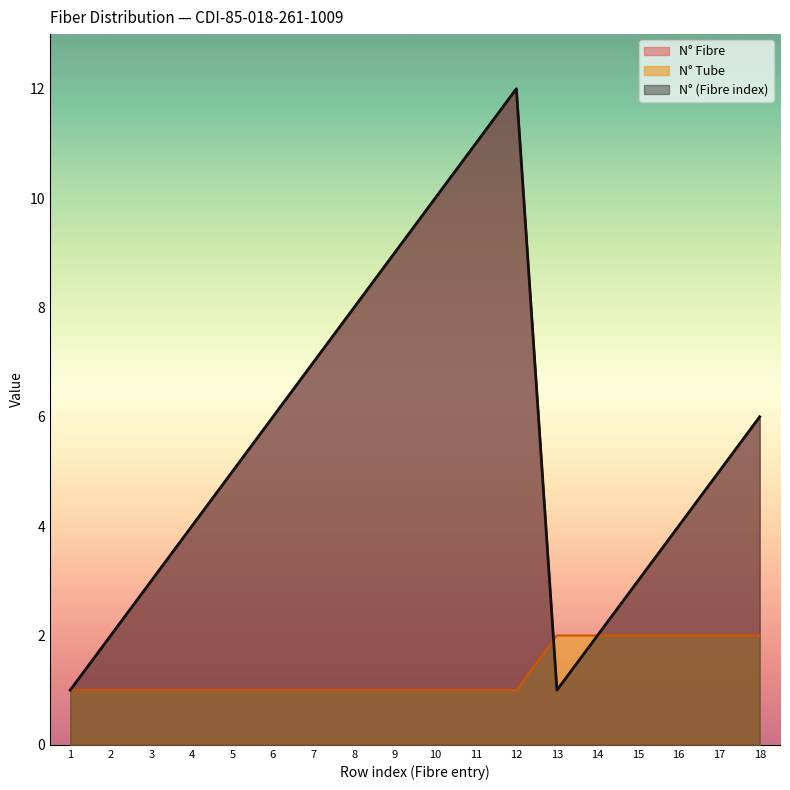

Is it true that N° Tube equals 1 at 5?

True